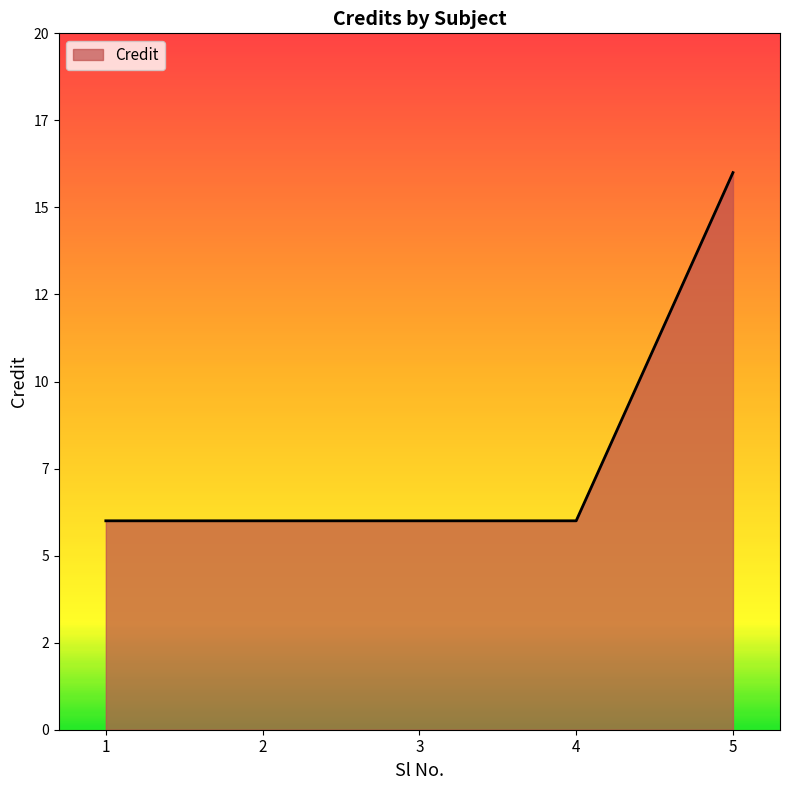

What is the average value?

8